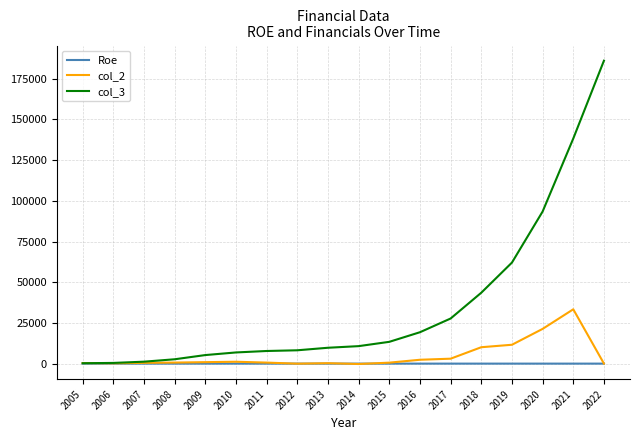

What is the total value across all series at 2017?

30742.1